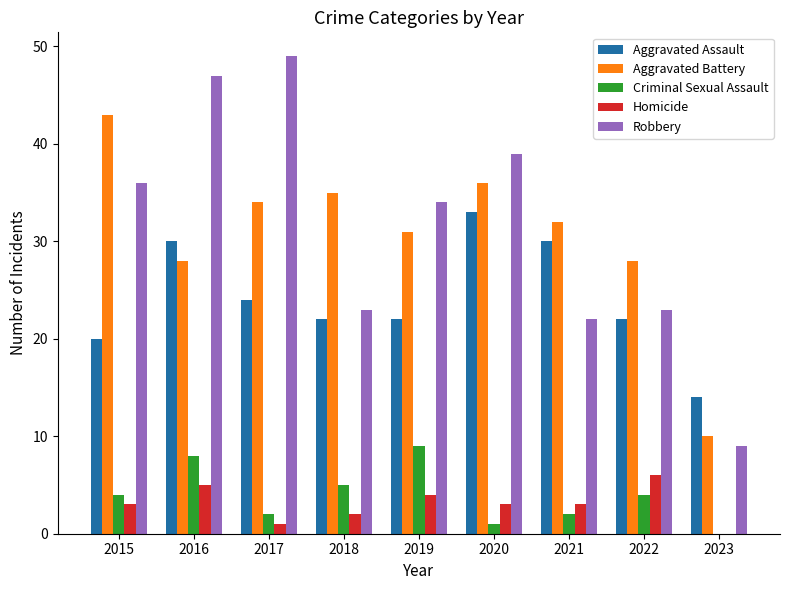

What is the approximate value of Aggravated Assault at 2019?

22